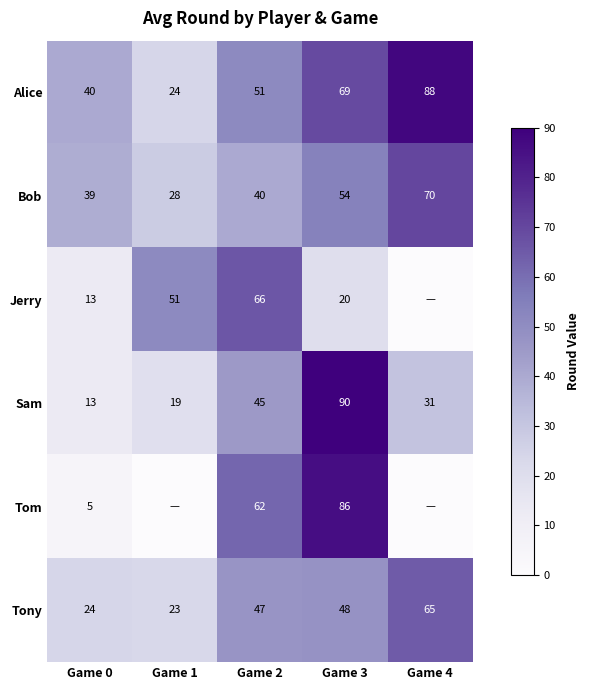

Between Game 0 and Game 2, which series saw the biggest shift?

Tom